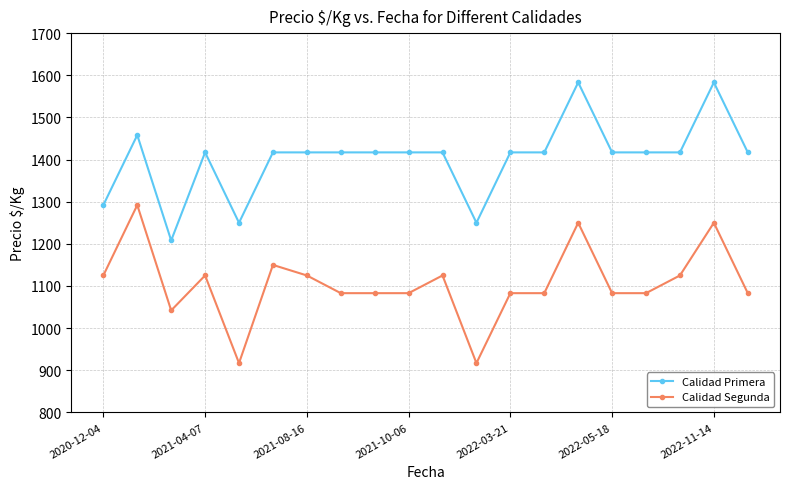

What is the maximum value for Calidad Primera?

1583